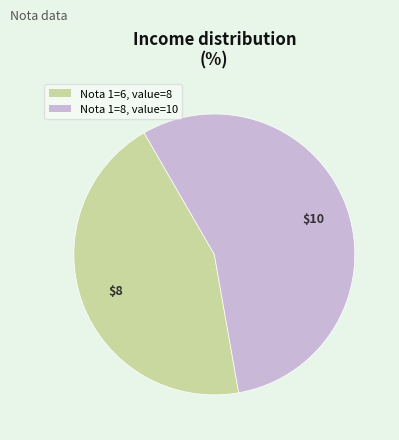

Does any single category account for the majority?

Yes